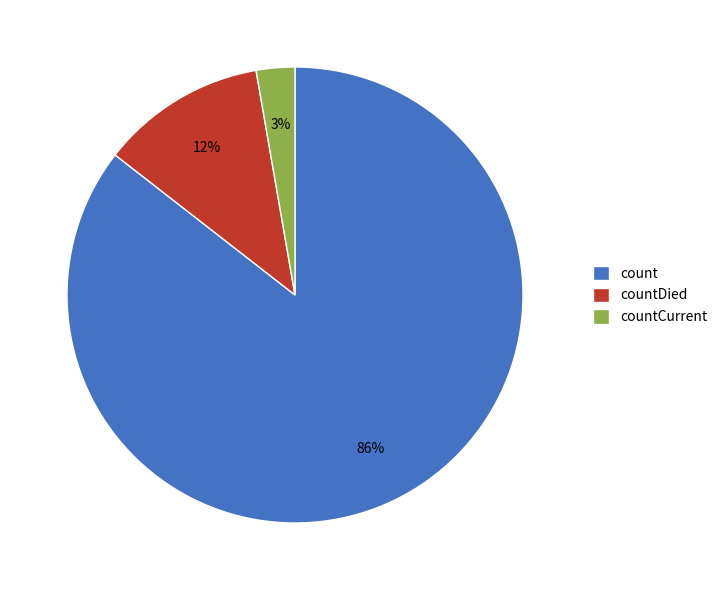

What is the smallest slice in the pie chart?

countCurrent